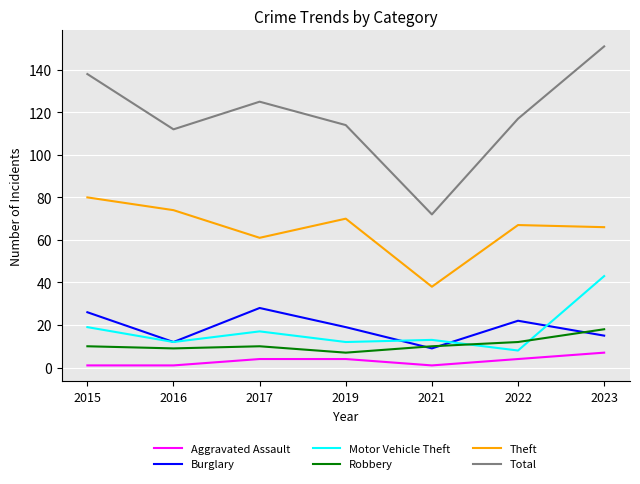

What is the maximum value for Theft?

80